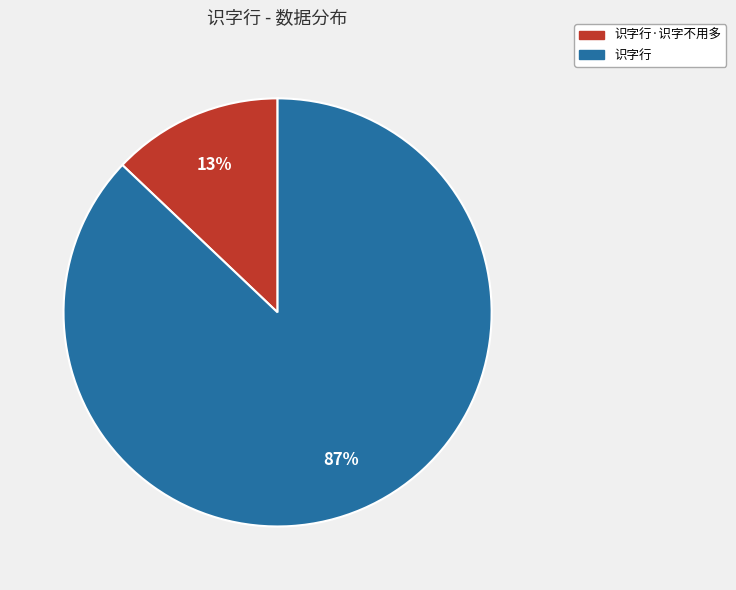

Is there any slice that represents more than half of the pie?

Yes